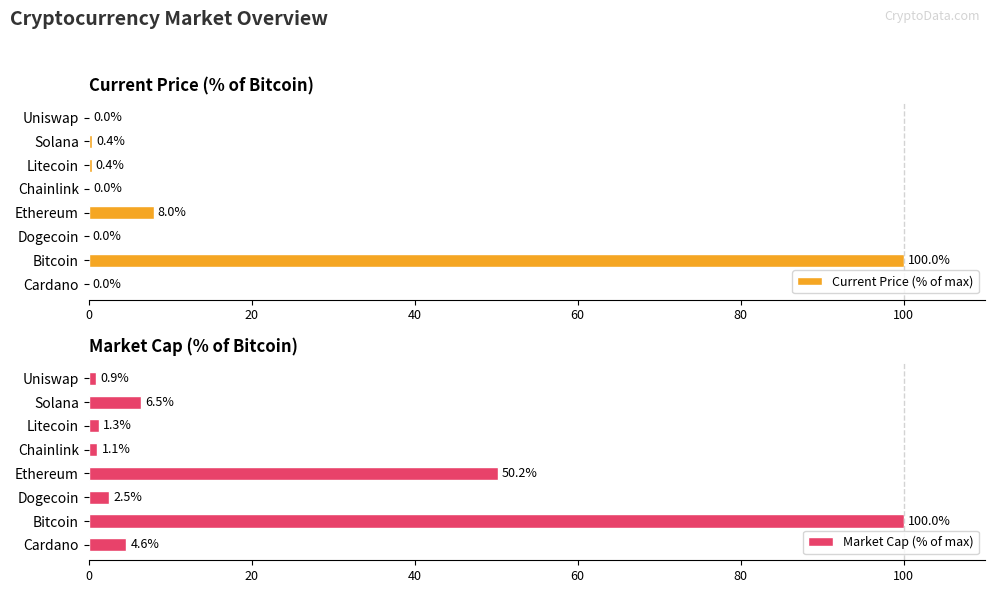

Where is Current Price (% of max) nearest to the value 50?

Ethereum